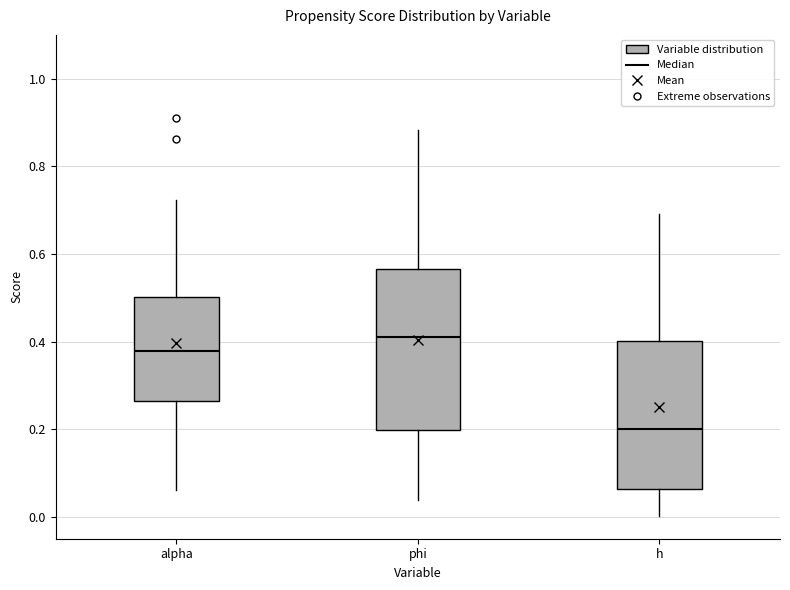

Reading left to right, transcribe this box plot: for each box, give where its median line is, the range the box spans, and where its two whiskers end, as read against the y-axis. The values are not printed on the chart, so give them approximately, as read against the axis.

alpha: median 0.38, box 0.26 to 0.50, whiskers 0.06 to 0.72
phi: median 0.42, box 0.20 to 0.56, whiskers 0.04 to 0.88
h: median 0.20, box 0.06 to 0.40, whiskers 0.00 to 0.70